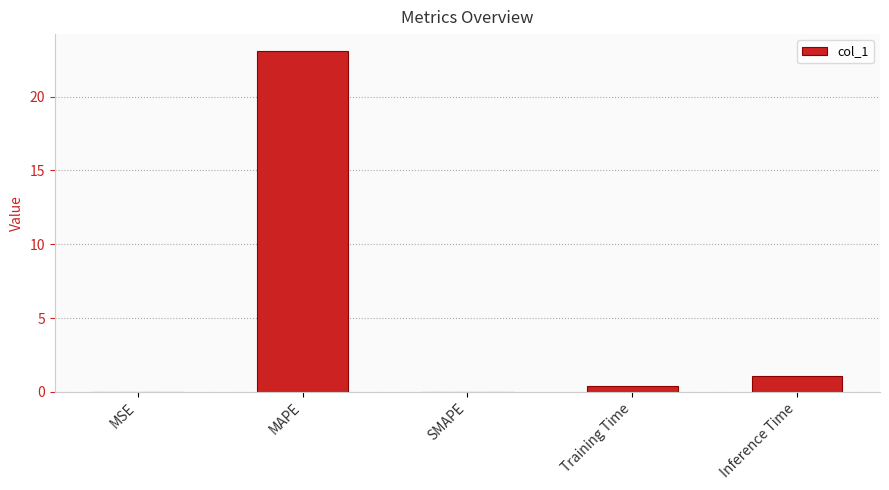

Which category has the highest value across all series?

MAPE